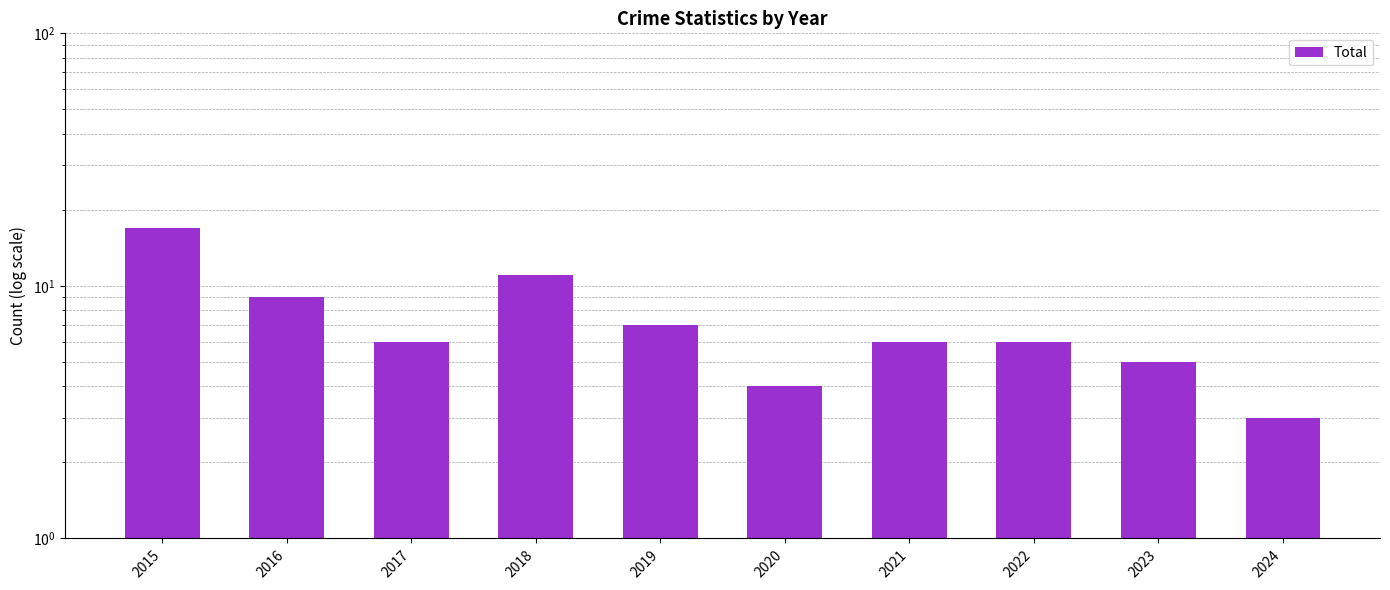

The value at 2020 is 6. True or false?

False